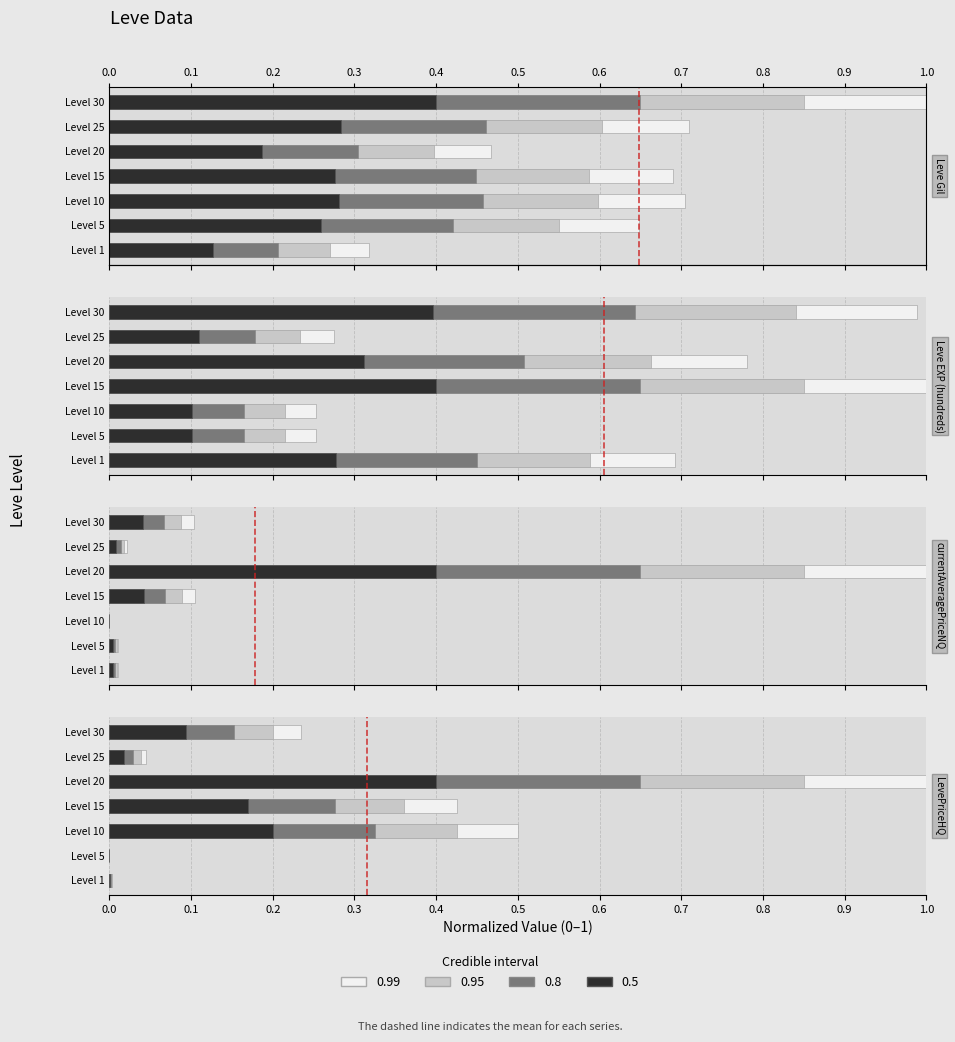

Rank the series by their maximum value, from highest to lowest.

Leve Gil, Leve EXP (hundreds), LevePriceHQ, currentAveragePriceNQ